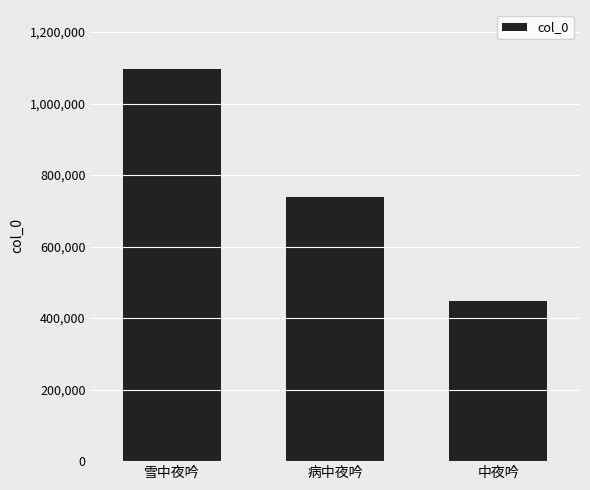

List the labels in order of value, largest first.

雪中夜吟, 病中夜吟, 中夜吟